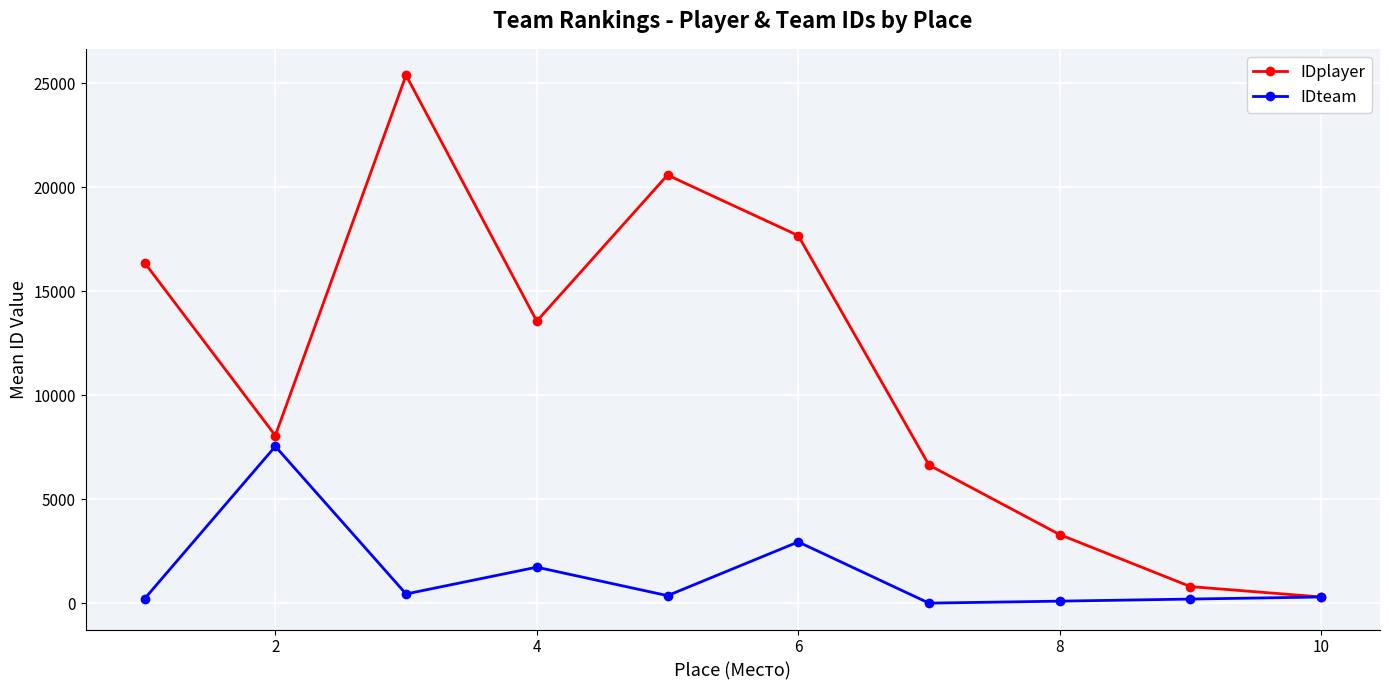

Rank the series by their average value, from lowest to highest.

IDteam, IDplayer